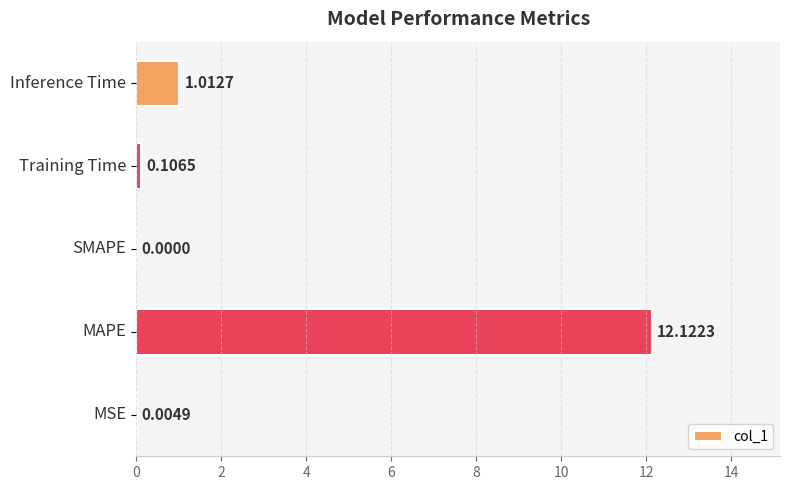

What is the sum of all values?

13.2